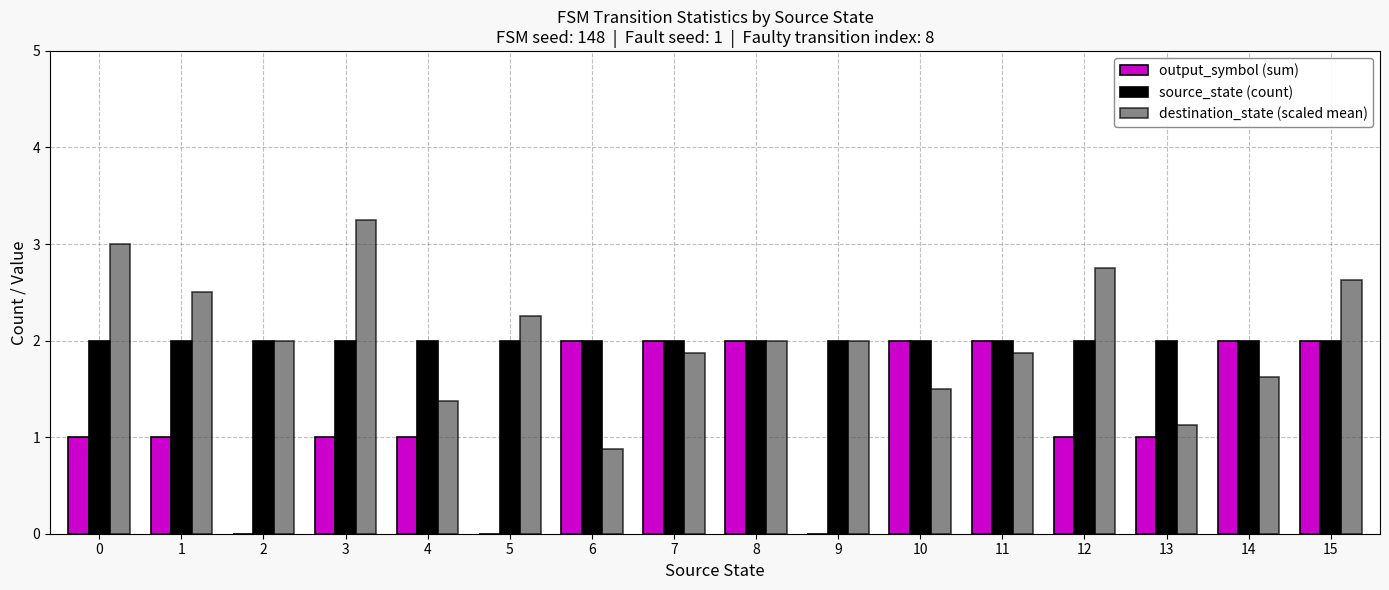

Read the output_symbol (sum) value at 8.

2.0